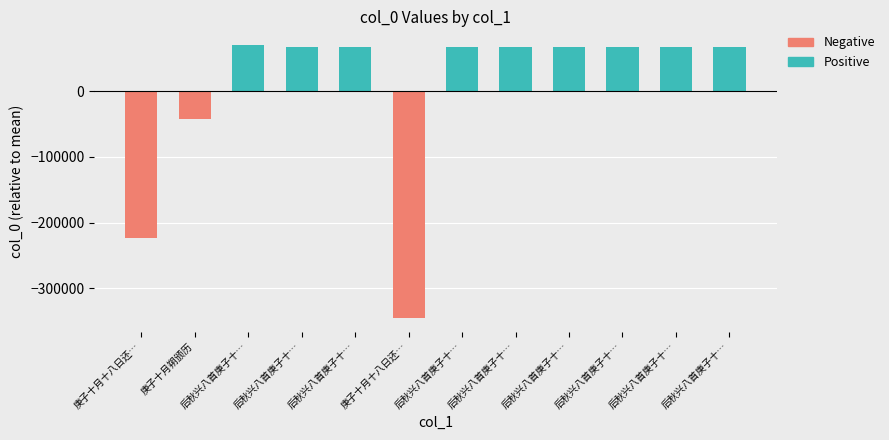

How many bars are there in total?

12